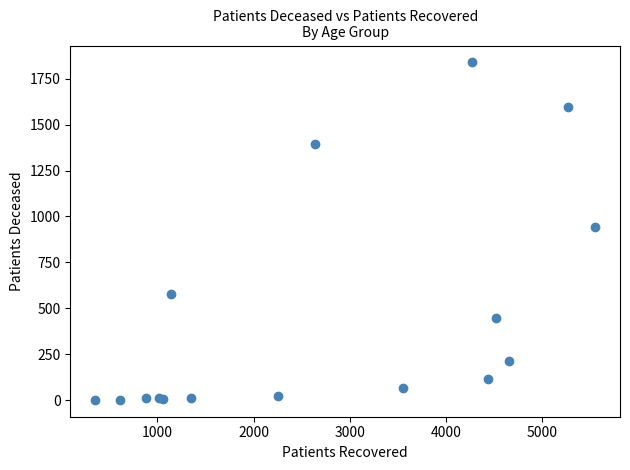

What Y value in the scatter plot is closest to 920?

945